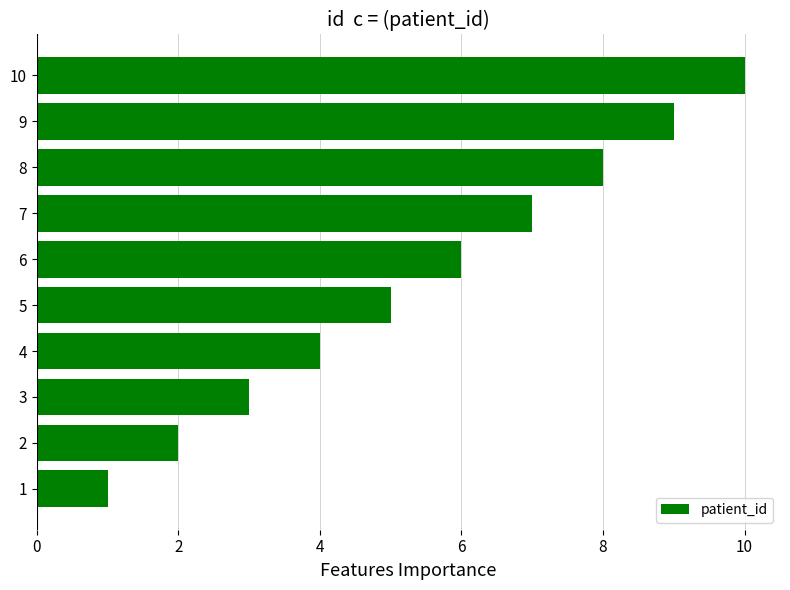

What is the difference between the maximum and minimum values?

9